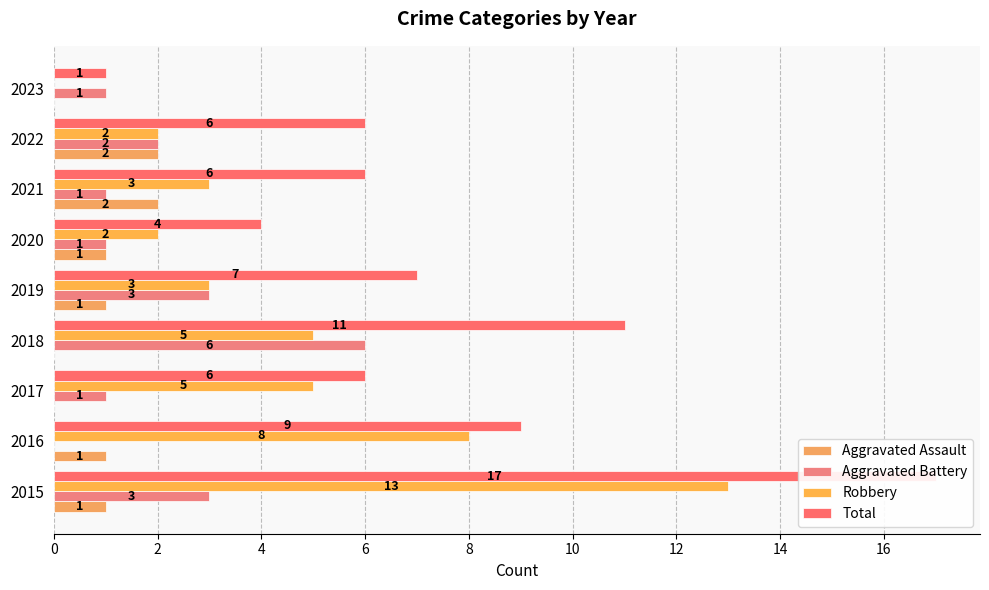

What is the value of the Total bar at the 5th from the left?

7